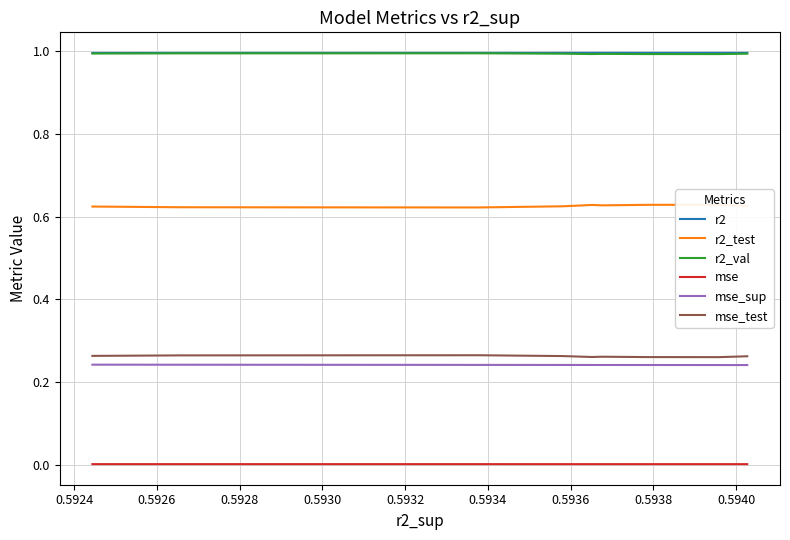

Does the chart have visible grid lines?

Yes